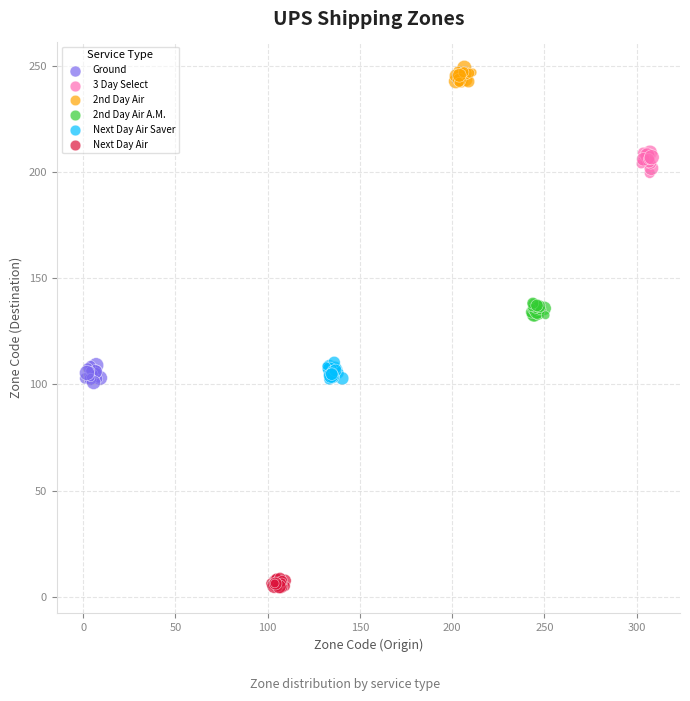

Which series reaches the minimum Y coordinate?

Next Day Air